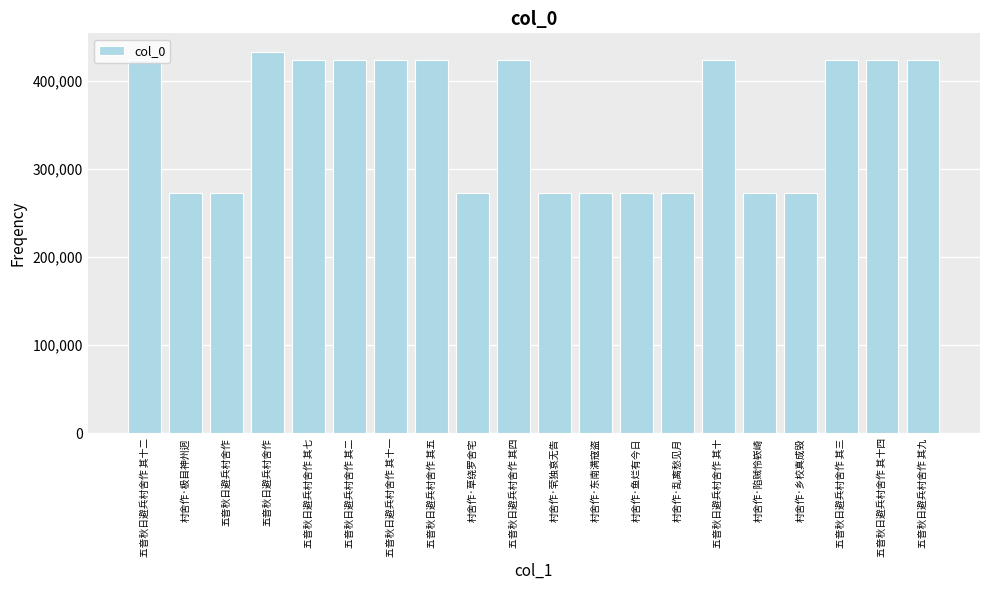

What is the approximate value at 村舍作·草绕罗舍宅, to the nearest 10?

272990